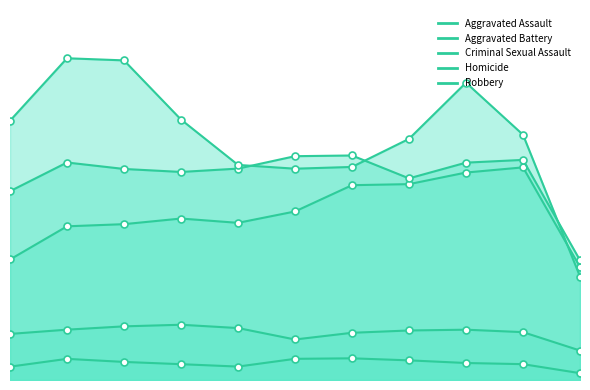

What is the difference between the Aggravated Battery values at 2021 and 2015?

1328